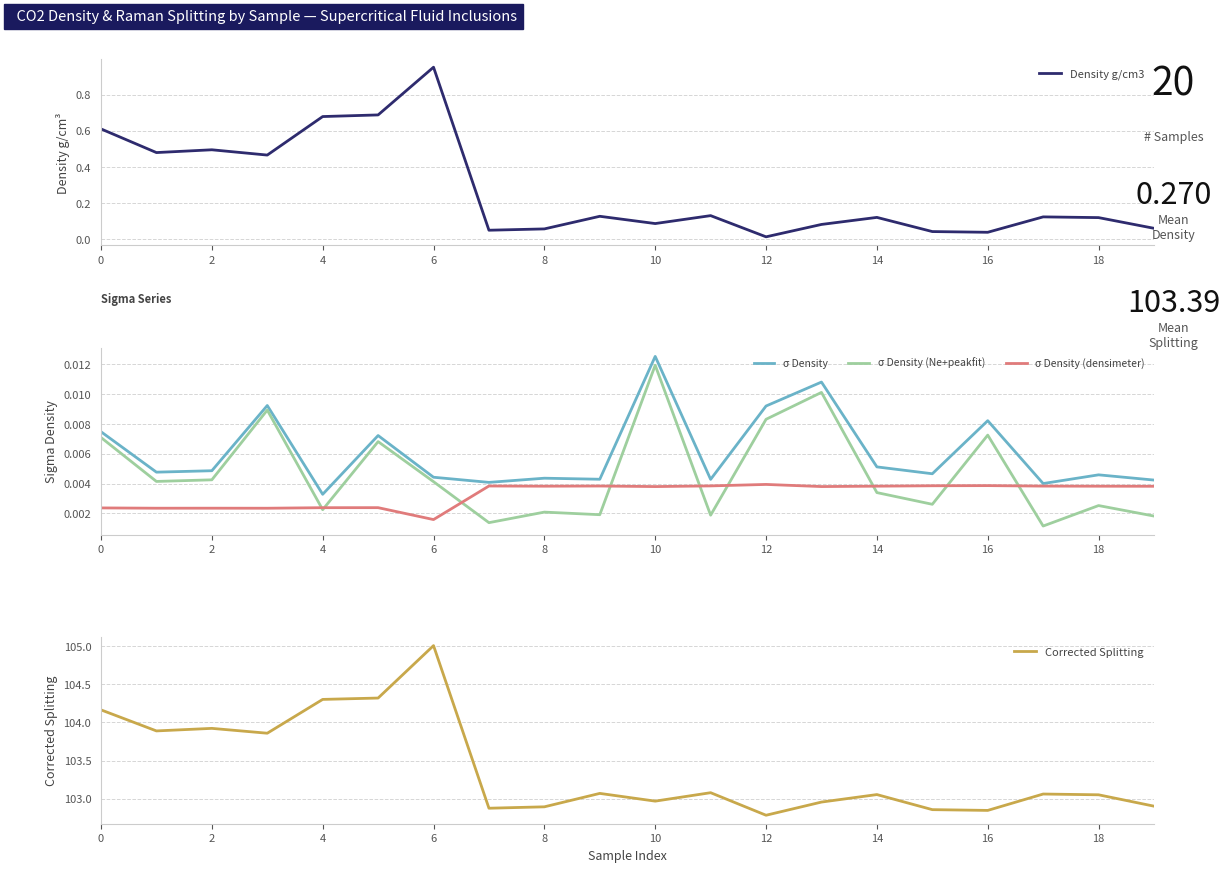

What is the label of the 12th point from the left?

11